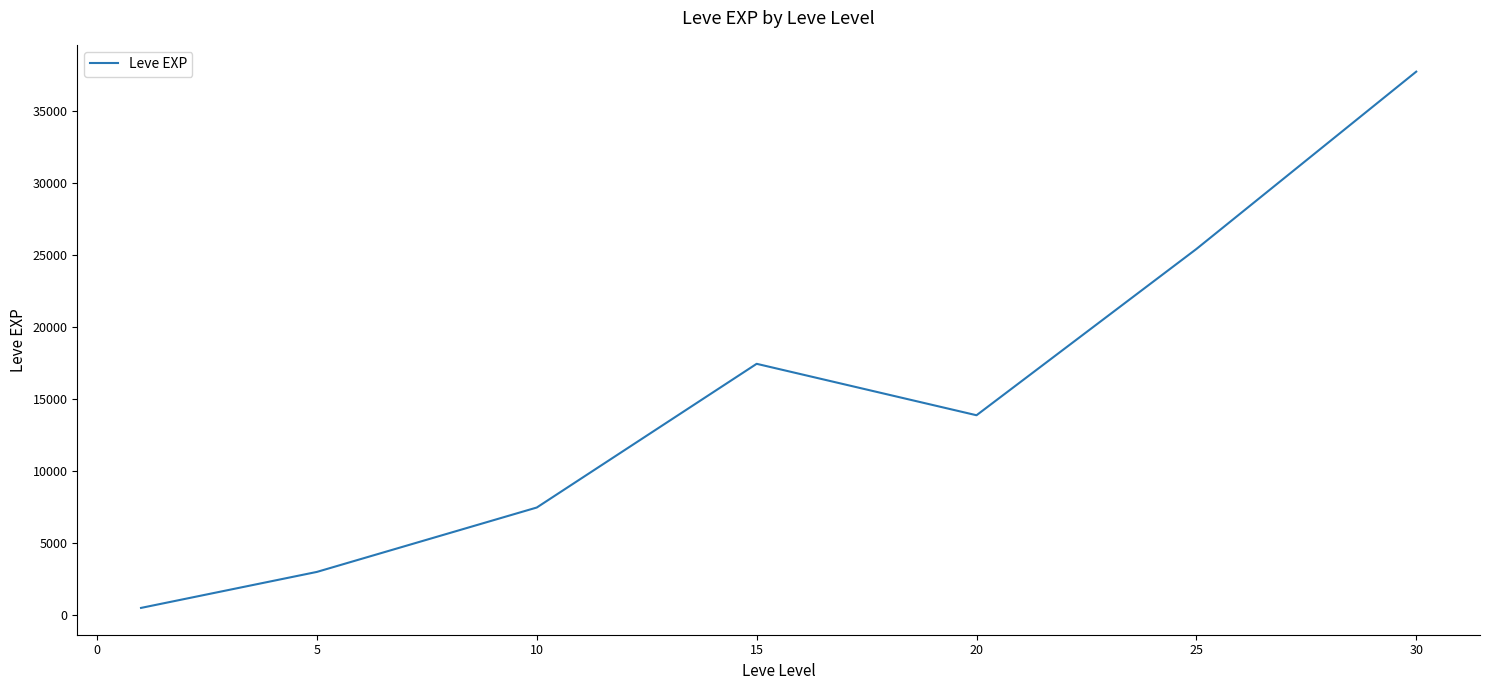

What is the sum of all values?

105440.2